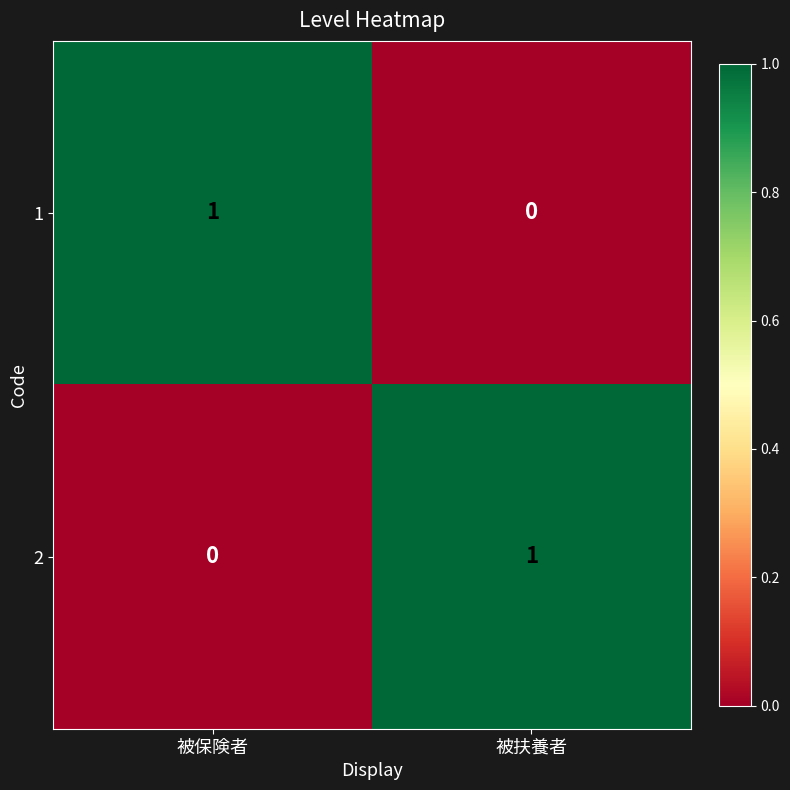

Where is 1 nearest to the value 0?

被扶養者